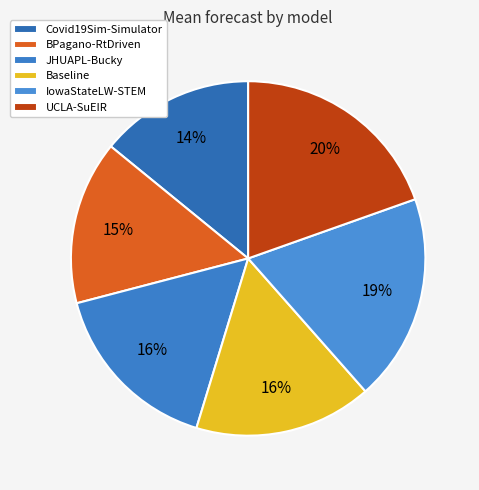

Which category has the smallest portion of the pie?

Covid19Sim-Simulator